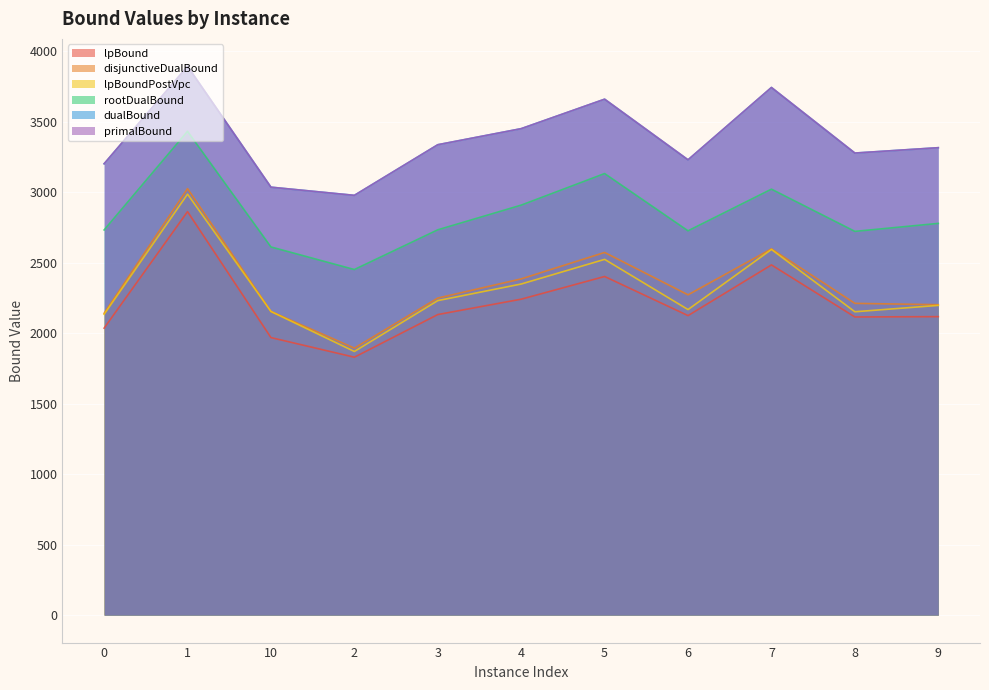

How many series are shown in this chart?

6